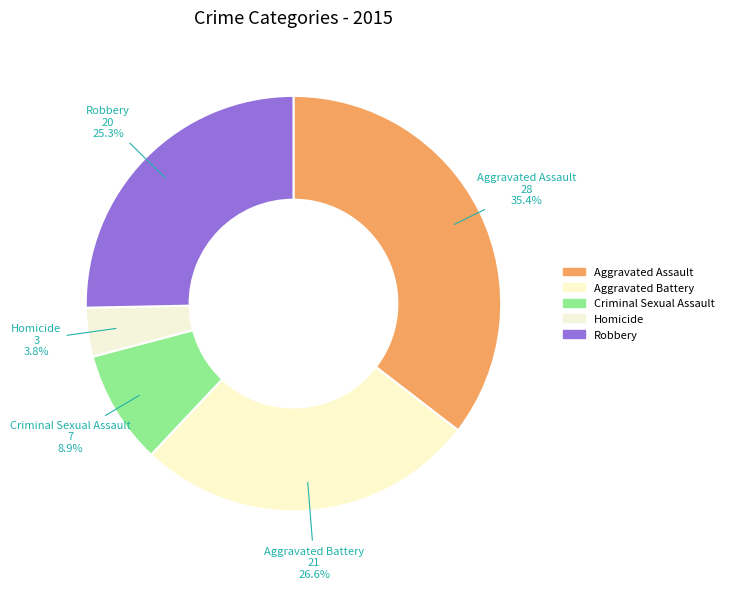

To the nearest percent, what portion does Robbery represent?

25%